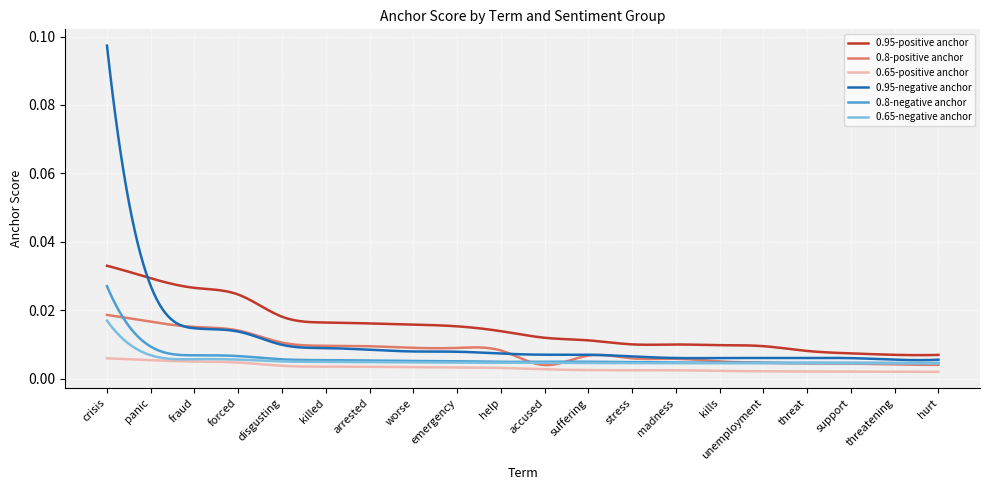

Does the chart have visible grid lines?

Yes